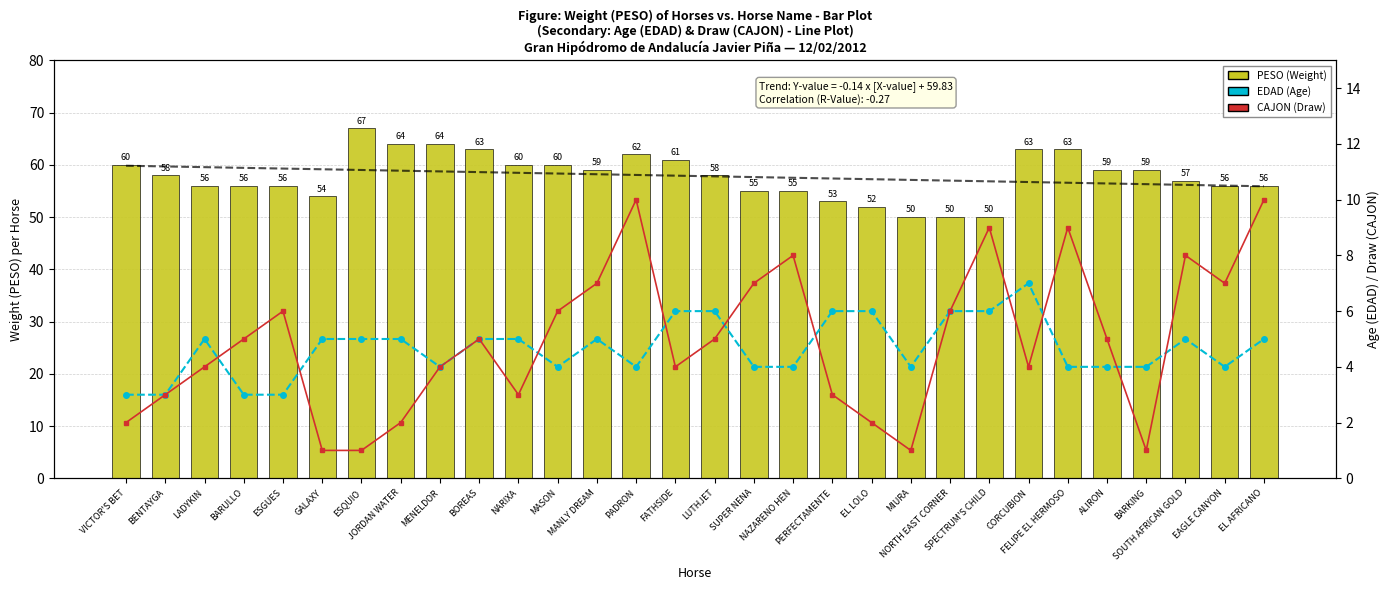

Reading left to right, transcribe all the data shown in this chart.

PESO (Weight): VICTOR'S BET=60	BENTAYGA=58	LADYKIN=56	BARULLO=56	ESGUES=56	GALAXY=54	ESQUIO=67	JORDAN WATER=64	MENELDOR=64	BOREAS=63	NARIXA=60	MASON=60	MANLY DREAM=59	PADRON=62	FATHSIDE=61	LUTHJET=58	SUPER NENA=55	NAZARENO HEN=55	PERFECTAMENTE=53	EL LOLO=52	MIURA=50	NORTH EAST CORNER=50	SPECTRUM'S CHILD=50	CORCUBION=63	FELIPE EL HERMOSO=63	ALIRON=59	BARKING=59	SOUTH AFRICAN GOLD=57	EAGLE CANYON=56	EL AFRICANO=56
EDAD (Age): VICTOR'S BET=3	BENTAYGA=3	LADYKIN=5	BARULLO=3	ESGUES=3	GALAXY=5	ESQUIO=5	JORDAN WATER=5	MENELDOR=4	BOREAS=5	NARIXA=5	MASON=4	MANLY DREAM=5	PADRON=4	FATHSIDE=6	LUTHJET=6	SUPER NENA=4	NAZARENO HEN=4	PERFECTAMENTE=6	EL LOLO=6	MIURA=4	NORTH EAST CORNER=6	SPECTRUM'S CHILD=6	CORCUBION=7	FELIPE EL HERMOSO=4	ALIRON=4	BARKING=4	SOUTH AFRICAN GOLD=5	EAGLE CANYON=4	EL AFRICANO=5
CAJON (Draw): VICTOR'S BET=2	BENTAYGA=3	LADYKIN=4	BARULLO=5	ESGUES=6	GALAXY=1	ESQUIO=1	JORDAN WATER=2	MENELDOR=4	BOREAS=5	NARIXA=3	MASON=6	MANLY DREAM=7	PADRON=10	FATHSIDE=4	LUTHJET=5	SUPER NENA=7	NAZARENO HEN=8	PERFECTAMENTE=3	EL LOLO=2	MIURA=1	NORTH EAST CORNER=6	SPECTRUM'S CHILD=9	CORCUBION=4	FELIPE EL HERMOSO=9	ALIRON=5	BARKING=1	SOUTH AFRICAN GOLD=8	EAGLE CANYON=7	EL AFRICANO=10